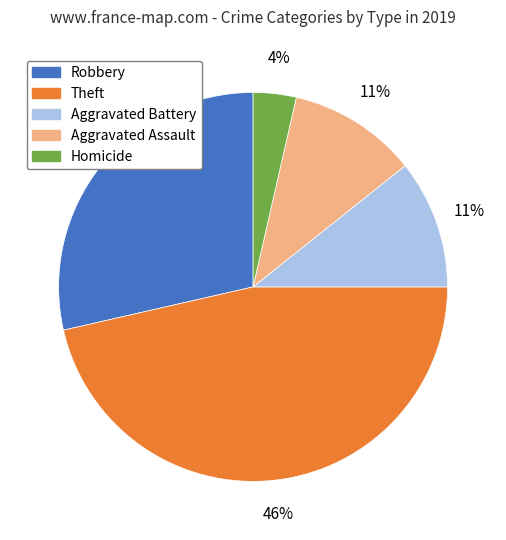

To the nearest percent, what is the average slice percentage?

20%